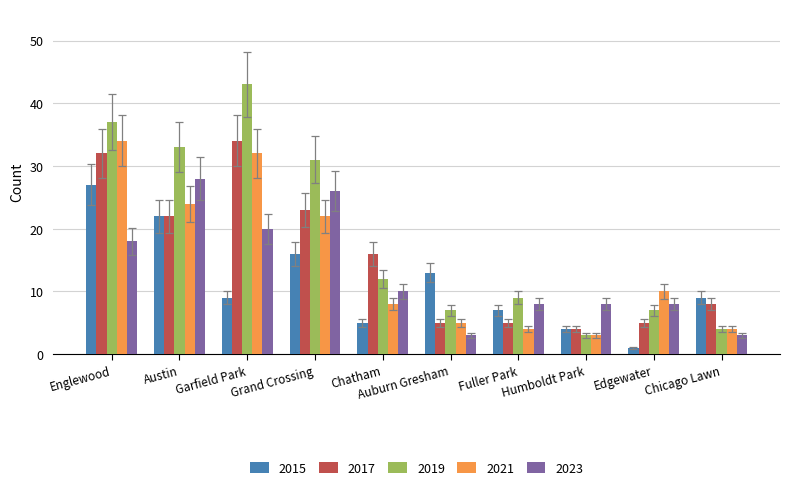

What is the value of the 2019 bar at the 10th from the left?

4